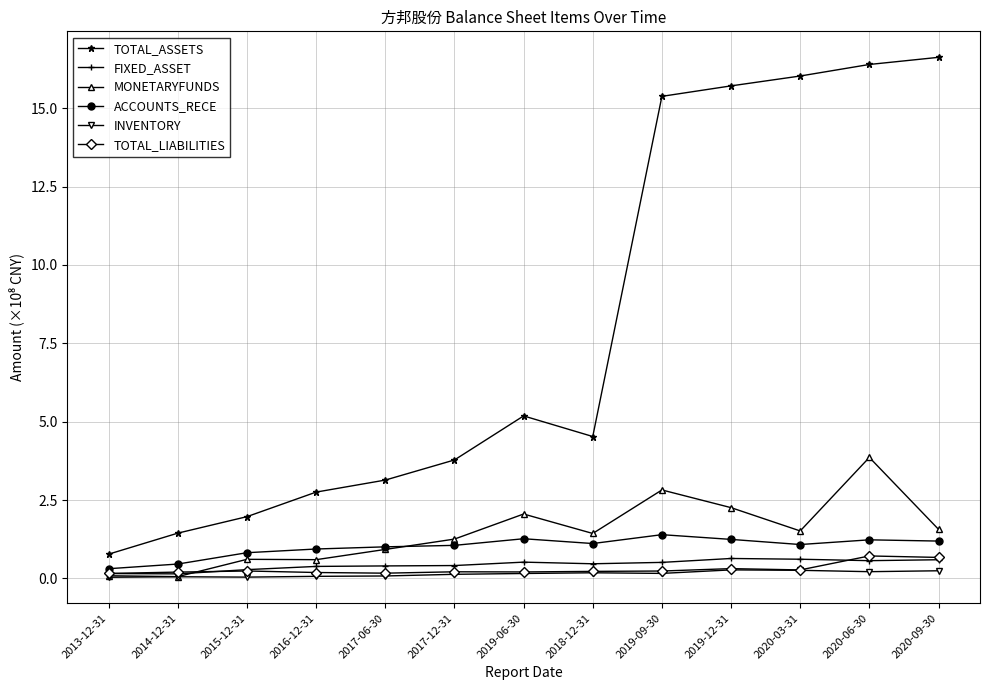

True or false: TOTAL_LIABILITIES has more than 2 interior local peaks.

True